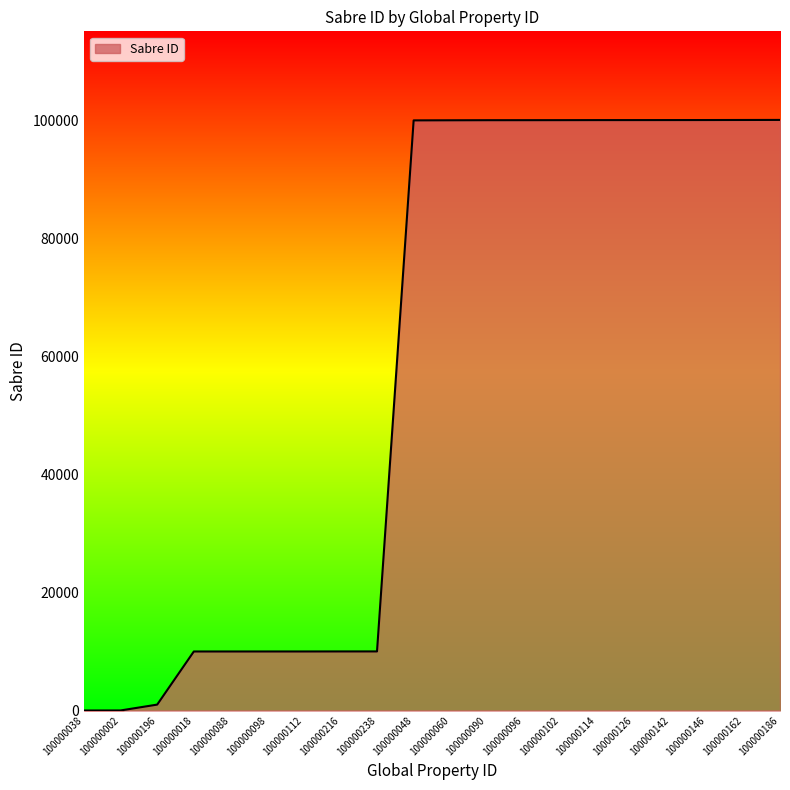

The chart shows a value of 100091 at 100000186. True or false?

True